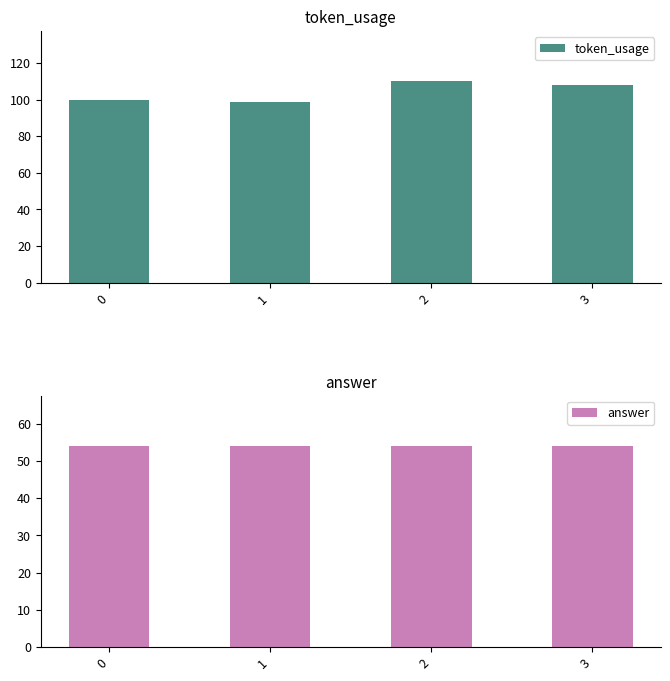

True or false: answer has a value of 54 at 0.

True